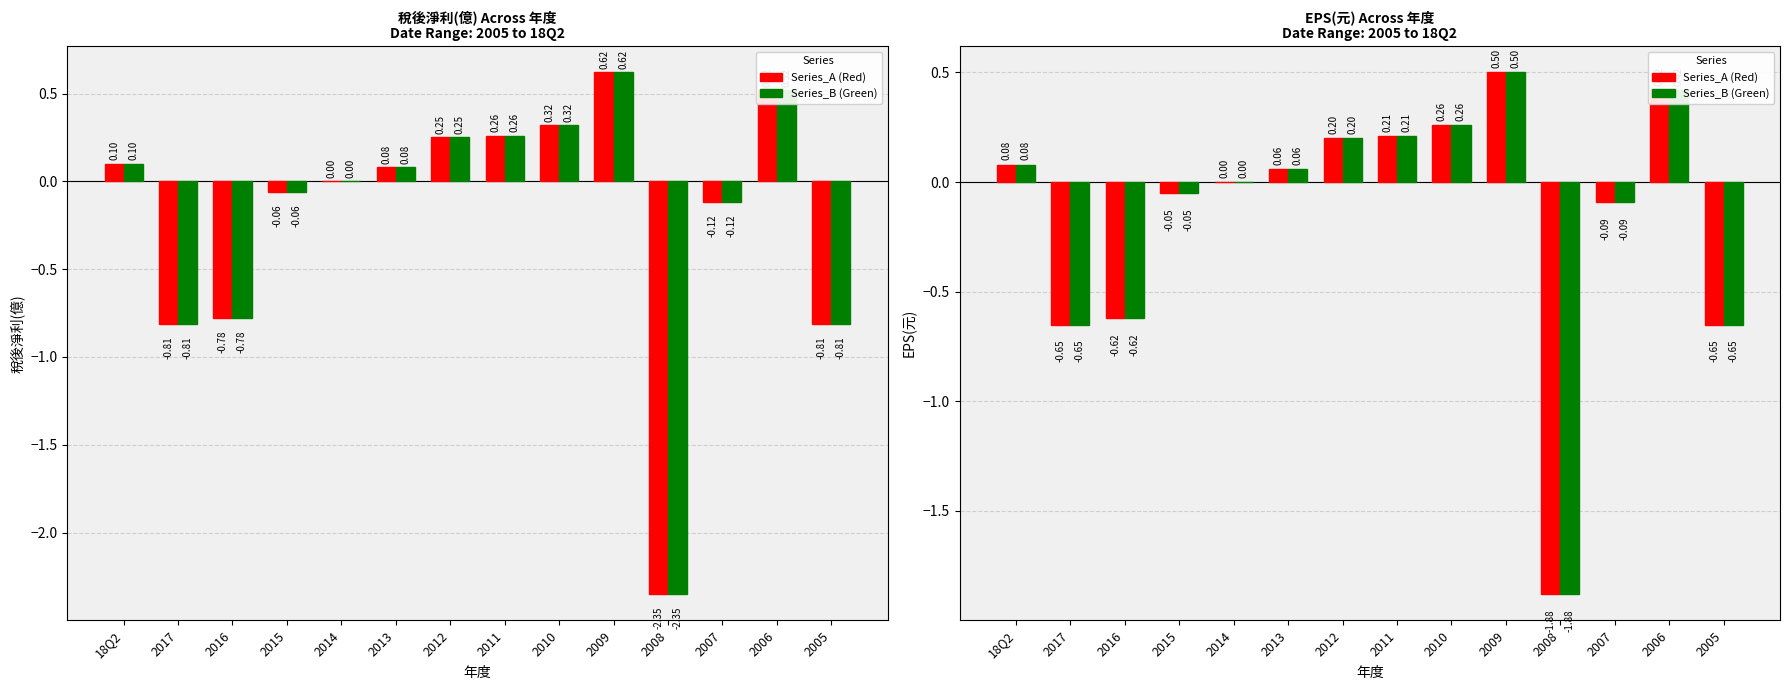

Rank the categories by Series_A value from lowest to highest.

2008, 2017, 2005, 2016, 2007, 2015, 2014, 2013, 18Q2, 2012, 2011, 2010, 2006, 2009